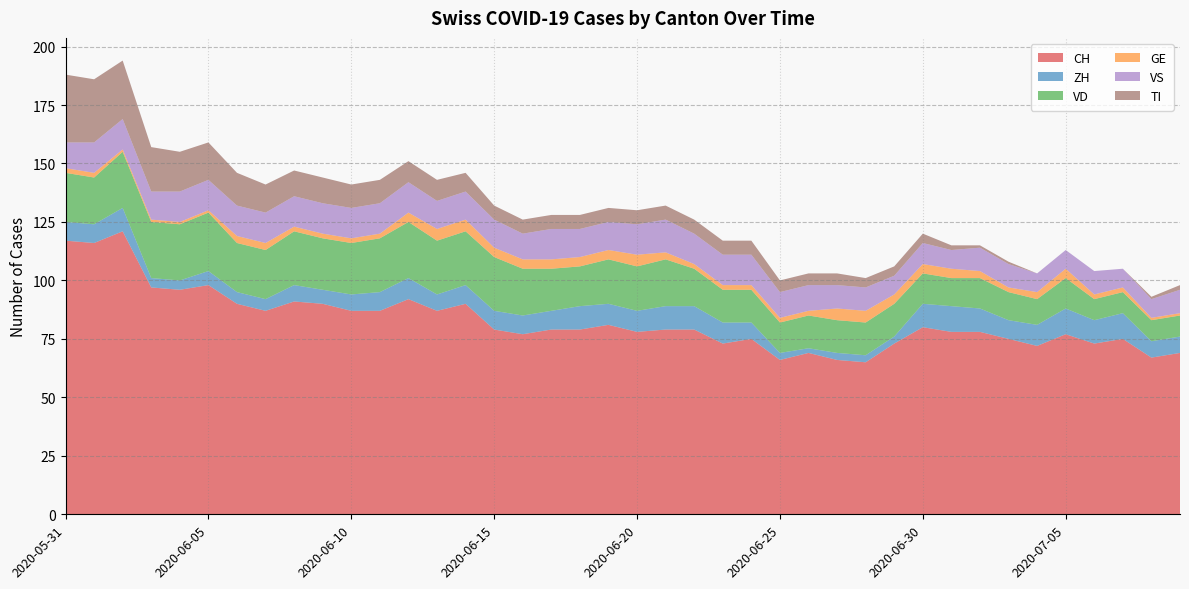

Reading right to left, what are all the values shown in this chart?

CH: 2020-07-09=69	2020-07-08=67	2020-07-07=75	2020-07-06=73	2020-07-05=77	2020-07-04=72	2020-07-03=75	2020-07-02=78	2020-07-01=78	2020-06-30=80	2020-06-29=73	2020-06-28=65	2020-06-27=66	2020-06-26=69	2020-06-25=66	2020-06-24=75	2020-06-23=73	2020-06-22=79	2020-06-21=79	2020-06-20=78	2020-06-19=81	2020-06-18=79	2020-06-17=79	2020-06-16=77	2020-06-15=79	2020-06-14=90	2020-06-13=87	2020-06-12=92	2020-06-11=87	2020-06-10=87	2020-06-09=90	2020-06-08=91	2020-06-07=87	2020-06-06=90	2020-06-05=98	2020-06-04=96	2020-06-03=97	2020-06-02=121	2020-06-01=116	2020-05-31=117
ZH: 2020-07-09=7	2020-07-08=7	2020-07-07=11	2020-07-06=10	2020-07-05=11	2020-07-04=9	2020-07-03=8	2020-07-02=10	2020-07-01=11	2020-06-30=10	2020-06-29=3	2020-06-28=3	2020-06-27=3	2020-06-26=2	2020-06-25=3	2020-06-24=7	2020-06-23=9	2020-06-22=10	2020-06-21=10	2020-06-20=9	2020-06-19=9	2020-06-18=10	2020-06-17=8	2020-06-16=8	2020-06-15=8	2020-06-14=8	2020-06-13=7	2020-06-12=9	2020-06-11=8	2020-06-10=7	2020-06-09=6	2020-06-08=7	2020-06-07=5	2020-06-06=5	2020-06-05=6	2020-06-04=4	2020-06-03=4	2020-06-02=10	2020-06-01=8	2020-05-31=8
VD: 2020-07-09=9	2020-07-08=9	2020-07-07=9	2020-07-06=9	2020-07-05=13	2020-07-04=11	2020-07-03=12	2020-07-02=13	2020-07-01=12	2020-06-30=13	2020-06-29=14	2020-06-28=14	2020-06-27=14	2020-06-26=14	2020-06-25=13	2020-06-24=14	2020-06-23=14	2020-06-22=16	2020-06-21=20	2020-06-20=19	2020-06-19=19	2020-06-18=17	2020-06-17=18	2020-06-16=20	2020-06-15=23	2020-06-14=23	2020-06-13=23	2020-06-12=24	2020-06-11=23	2020-06-10=22	2020-06-09=22	2020-06-08=23	2020-06-07=21	2020-06-06=21	2020-06-05=25	2020-06-04=24	2020-06-03=24	2020-06-02=24	2020-06-01=20	2020-05-31=21
GE: 2020-07-09=1	2020-07-08=1	2020-07-07=2	2020-07-06=2	2020-07-05=4	2020-07-04=3	2020-07-03=2	2020-07-02=3	2020-07-01=4	2020-06-30=4	2020-06-29=4	2020-06-28=5	2020-06-27=5	2020-06-26=2	2020-06-25=2	2020-06-24=2	2020-06-23=2	2020-06-22=2	2020-06-21=3	2020-06-20=5	2020-06-19=4	2020-06-18=4	2020-06-17=4	2020-06-16=4	2020-06-15=4	2020-06-14=5	2020-06-13=5	2020-06-12=4	2020-06-11=2	2020-06-10=2	2020-06-09=2	2020-06-08=2	2020-06-07=3	2020-06-06=3	2020-06-05=1	2020-06-04=1	2020-06-03=1	2020-06-02=1	2020-06-01=2	2020-05-31=2
VS: 2020-07-09=10	2020-07-08=8	2020-07-07=8	2020-07-06=10	2020-07-05=8	2020-07-04=8	2020-07-03=10	2020-07-02=10	2020-07-01=8	2020-06-30=9	2020-06-29=8	2020-06-28=10	2020-06-27=10	2020-06-26=11	2020-06-25=11	2020-06-24=13	2020-06-23=13	2020-06-22=13	2020-06-21=14	2020-06-20=13	2020-06-19=12	2020-06-18=12	2020-06-17=13	2020-06-16=11	2020-06-15=12	2020-06-14=12	2020-06-13=12	2020-06-12=13	2020-06-11=13	2020-06-10=13	2020-06-09=13	2020-06-08=13	2020-06-07=13	2020-06-06=13	2020-06-05=13	2020-06-04=13	2020-06-03=12	2020-06-02=13	2020-06-01=13	2020-05-31=11
TI: 2020-07-09=2	2020-07-08=1	2020-07-07=0	2020-07-06=0	2020-07-05=0	2020-07-04=0	2020-07-03=1	2020-07-02=1	2020-07-01=2	2020-06-30=4	2020-06-29=4	2020-06-28=4	2020-06-27=5	2020-06-26=5	2020-06-25=5	2020-06-24=6	2020-06-23=6	2020-06-22=6	2020-06-21=6	2020-06-20=6	2020-06-19=6	2020-06-18=6	2020-06-17=6	2020-06-16=6	2020-06-15=6	2020-06-14=8	2020-06-13=9	2020-06-12=9	2020-06-11=10	2020-06-10=10	2020-06-09=11	2020-06-08=11	2020-06-07=12	2020-06-06=14	2020-06-05=16	2020-06-04=17	2020-06-03=19	2020-06-02=25	2020-06-01=27	2020-05-31=29